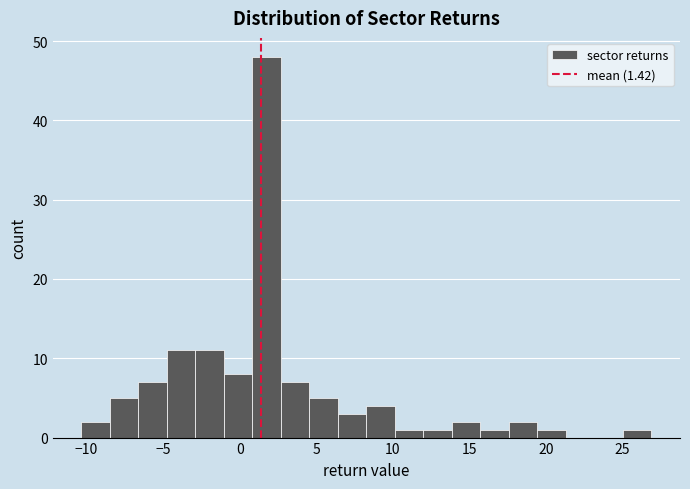

Around what value on the x-axis is the tallest bar? Give the approximate position of its centre, as read against the axis.

2.0